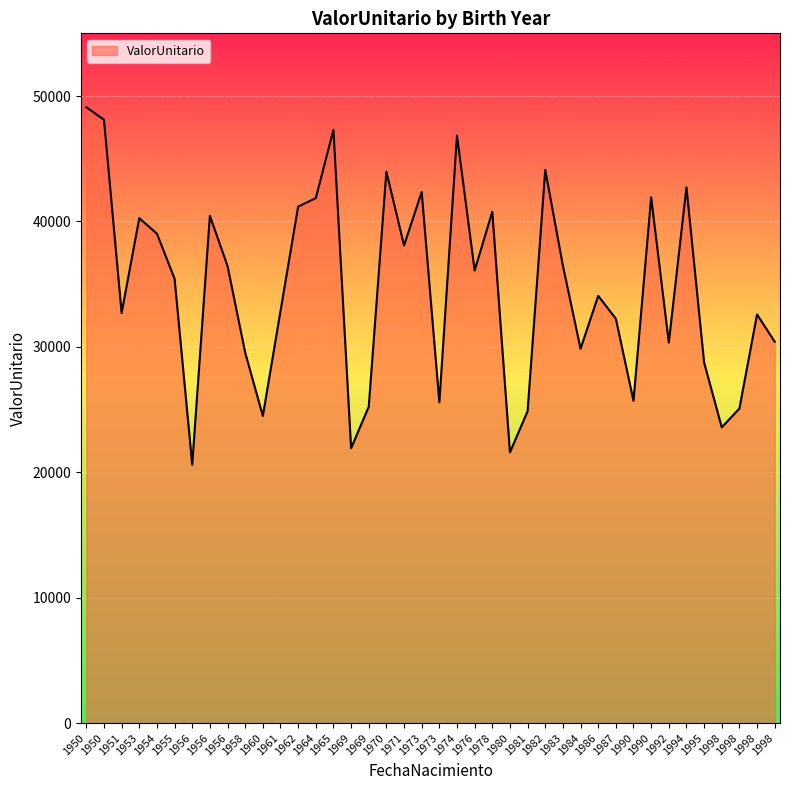

What is the ratio of the value at 1992 to the value at 1998?

1.0